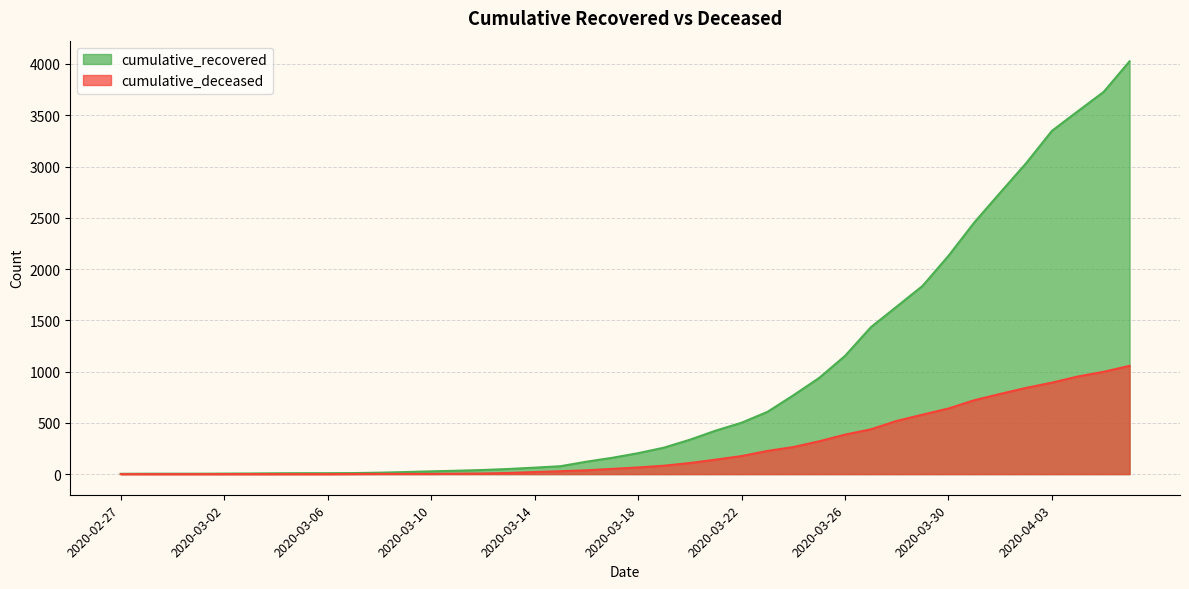

At which category is the sum across all series the highest?

2020-04-06